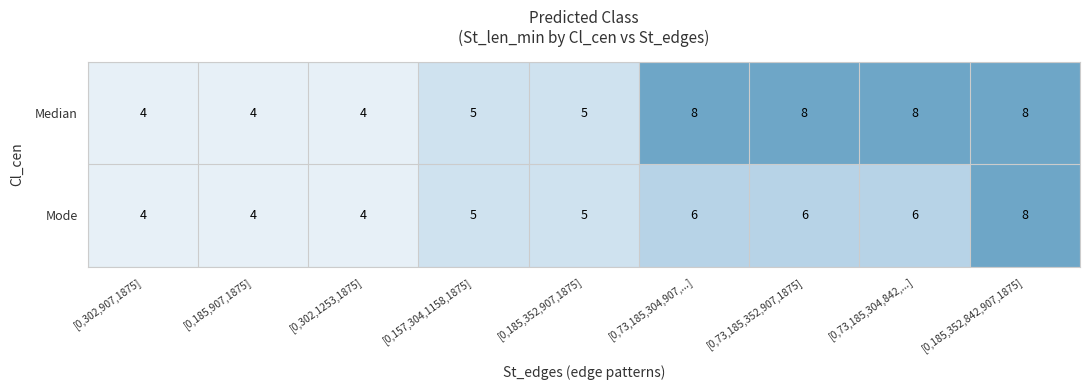

How many data points in Median are less than 5?

3